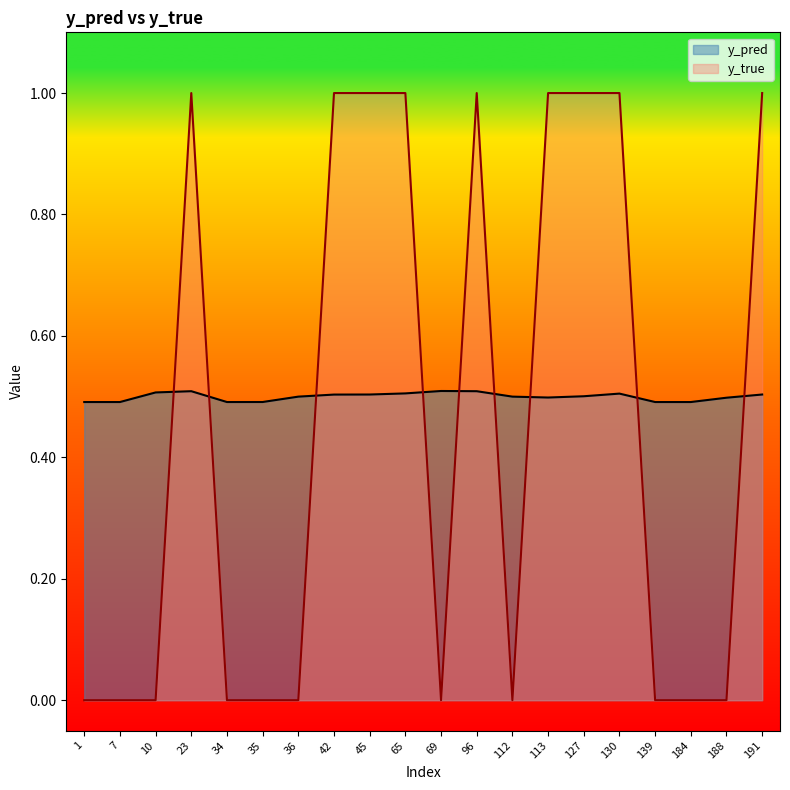

At how many categories does at least one series exceed 0?

20